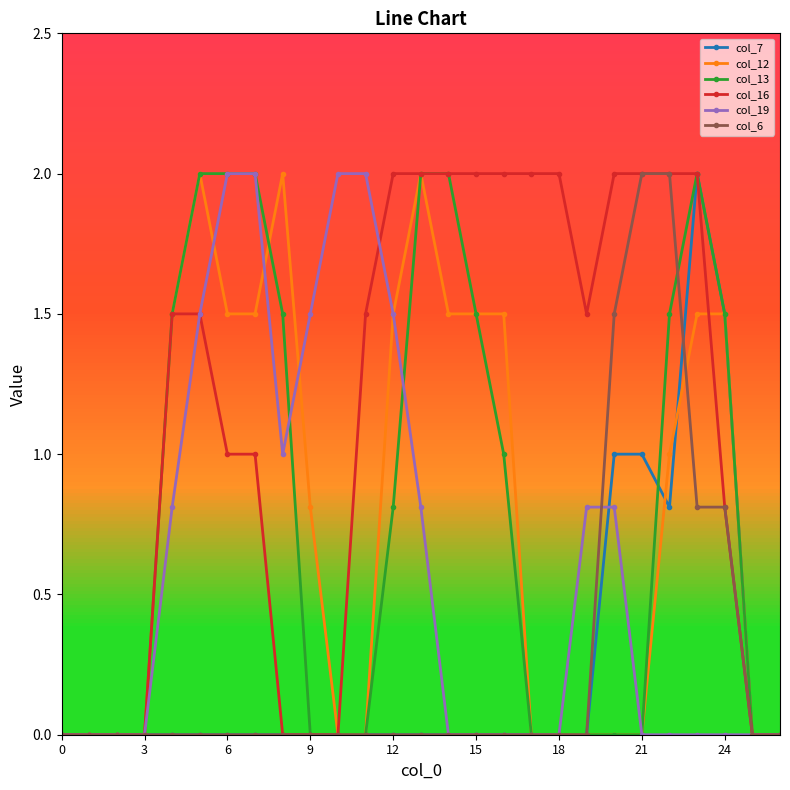

Which series has the largest total across all categories?

col_16